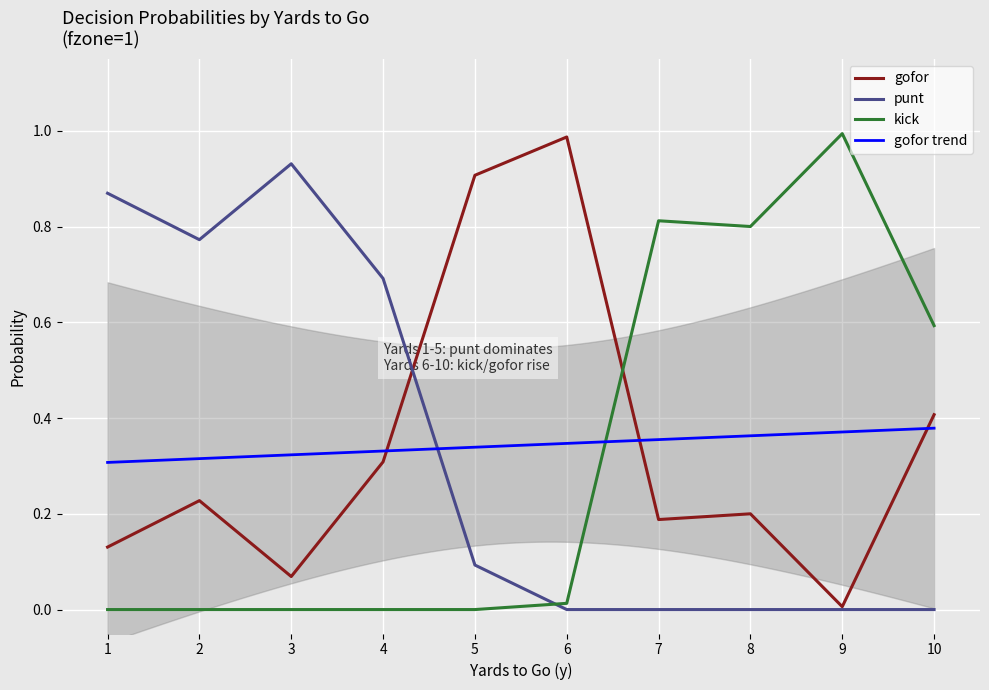

What is the difference between the highest and lowest values at 10?

0.6